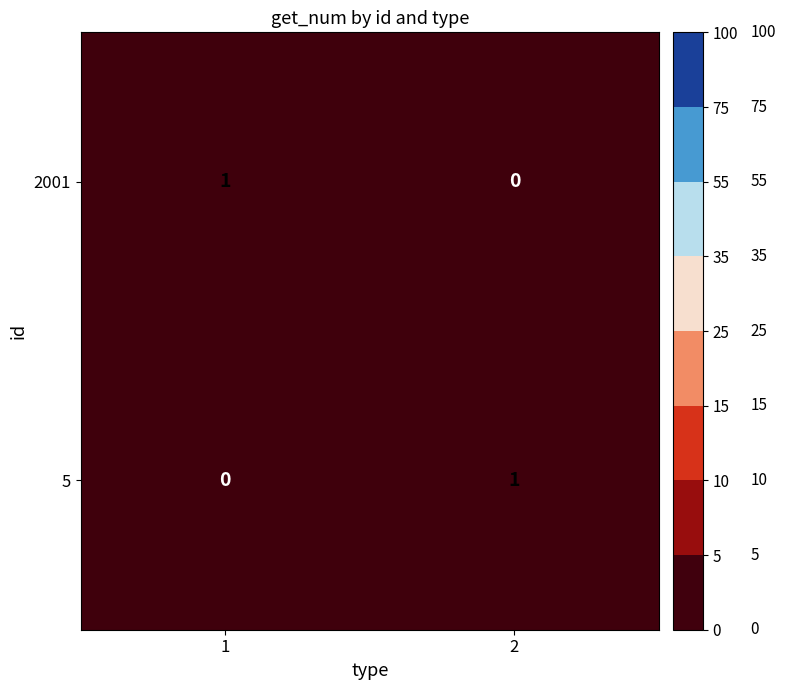

List the labels in order of 5 value, largest first.

2, 1